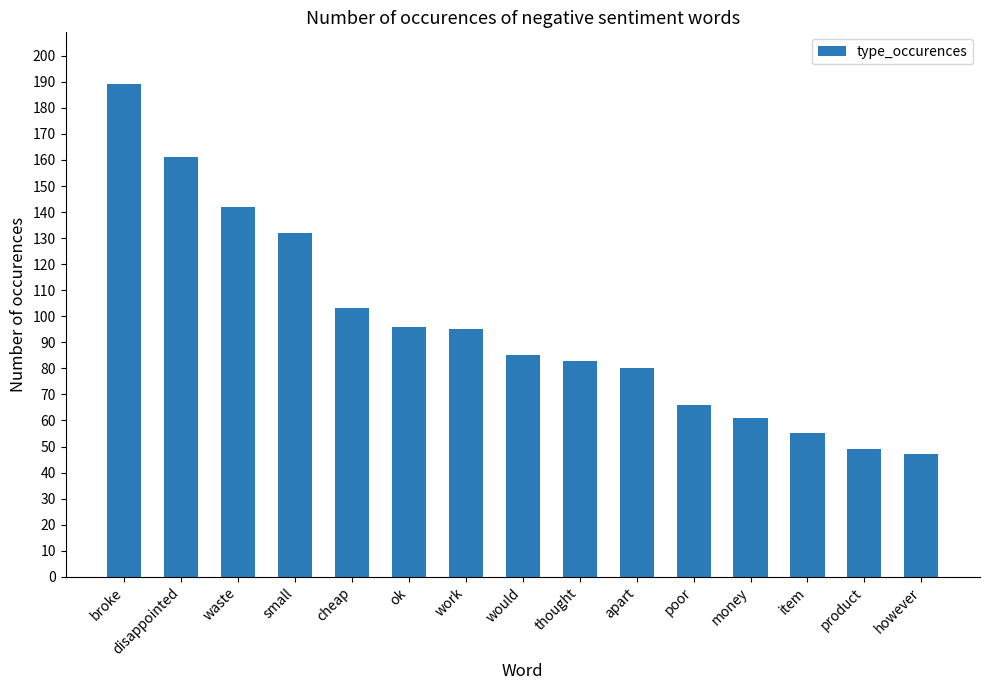

What is the difference between the second highest and minimum values?

114